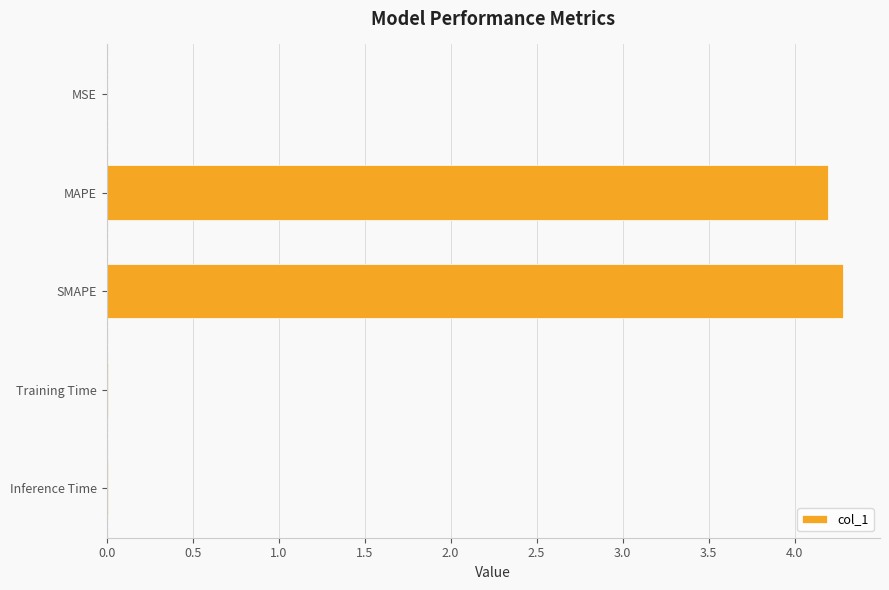

Between SMAPE and MSE, which is larger?

SMAPE